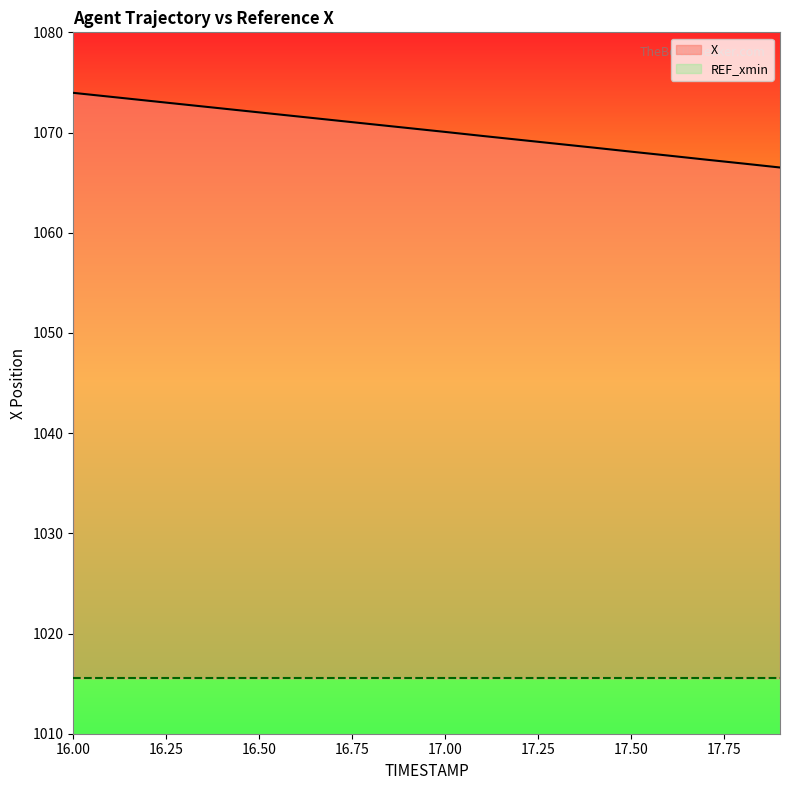

True or false: there are more than 2 points higher than both neighbors.

False